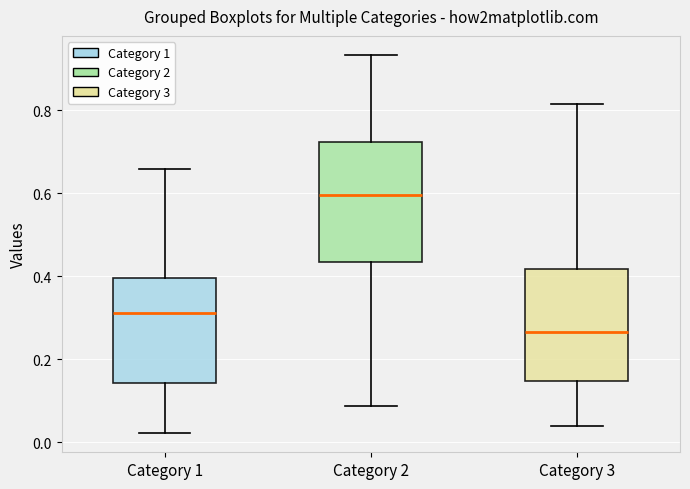

Reading left to right, read every box against the y-axis: the position of its median line, the range the box covers, and the ends of its whiskers. The values are not printed on the chart, so give them approximately, as read against the axis.

Category 1: median 0.32, box 0.14 to 0.40, whiskers 0.02 to 0.66
Category 2: median 0.60, box 0.44 to 0.72, whiskers 0.08 to 0.94
Category 3: median 0.26, box 0.14 to 0.42, whiskers 0.04 to 0.82